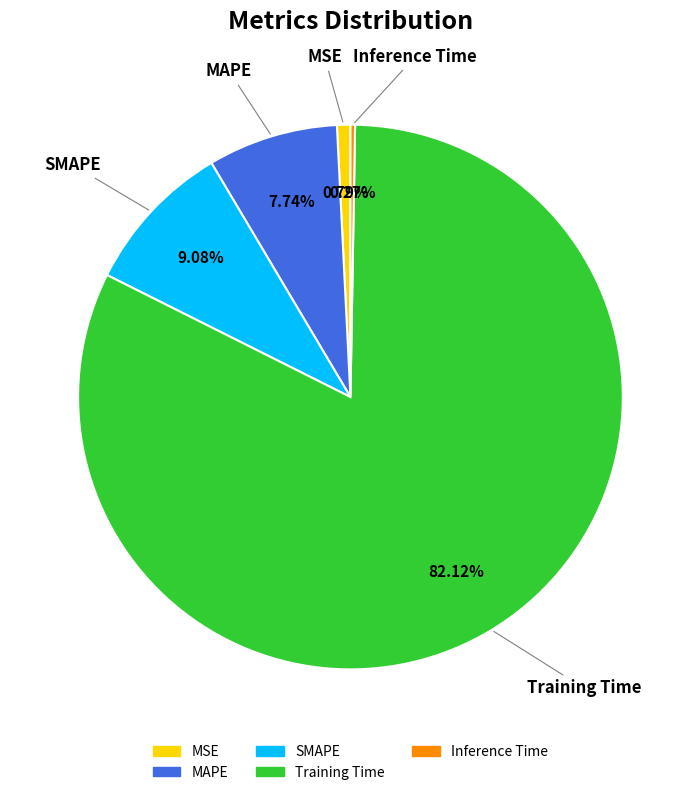

What is the largest slice in the pie chart?

Training Time